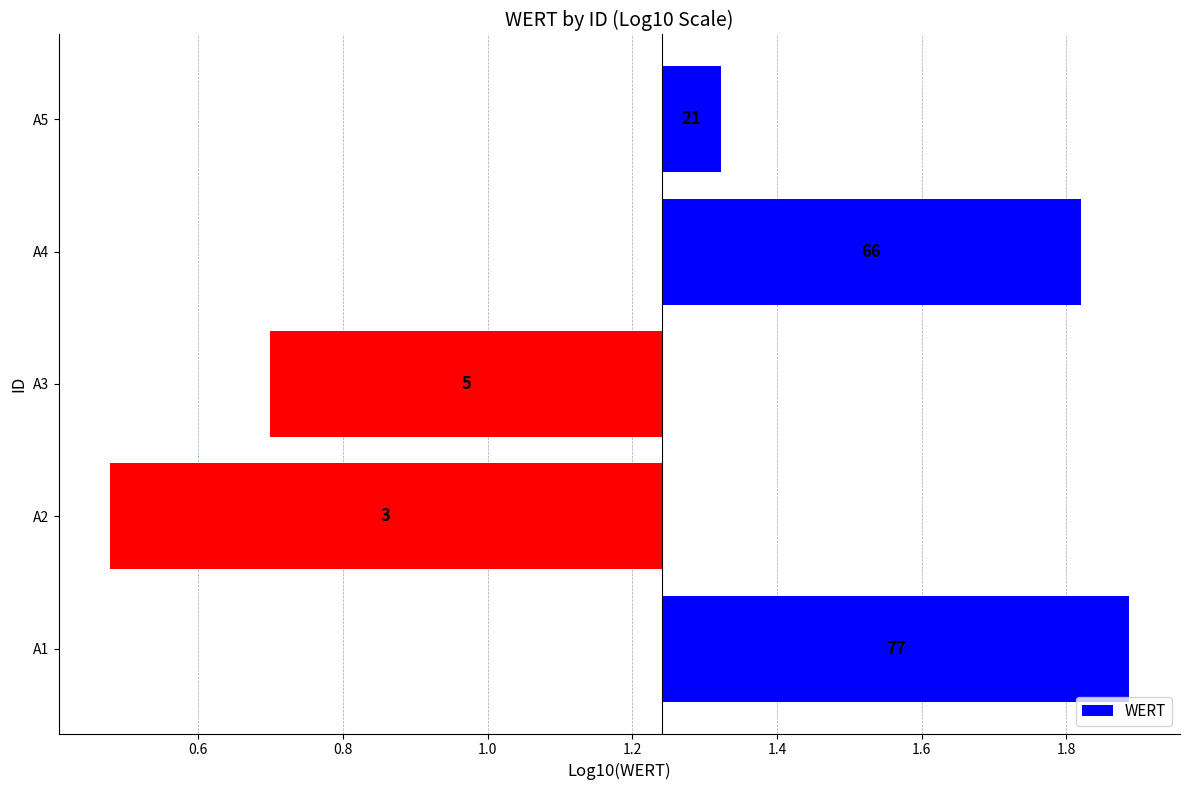

Reading left to right, extract all data points from this chart.

0.6	-0.8	-0.5	0.6	0.1